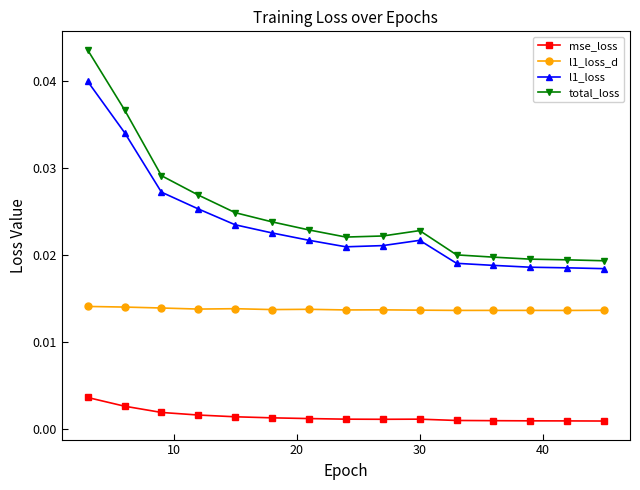

Does the chart have visible grid lines?

No